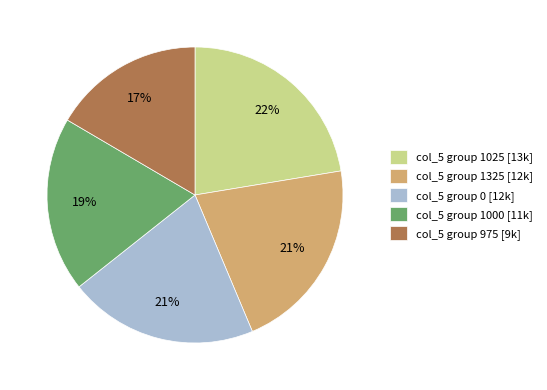

To the nearest percent, what is the combined percentage of col_5 group 975 [9k] and col_5 group 1025 [13k]?

39%